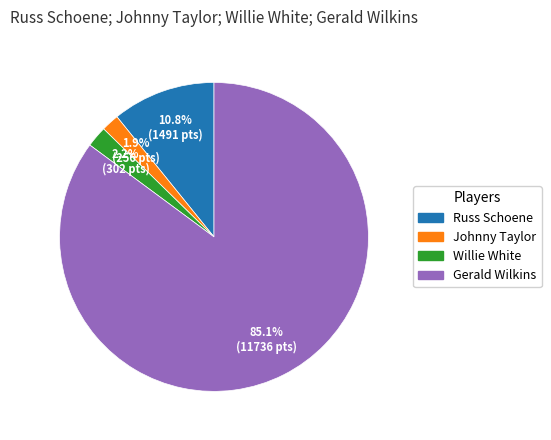

What portion of the pie excludes Johnny Taylor?

98.1%